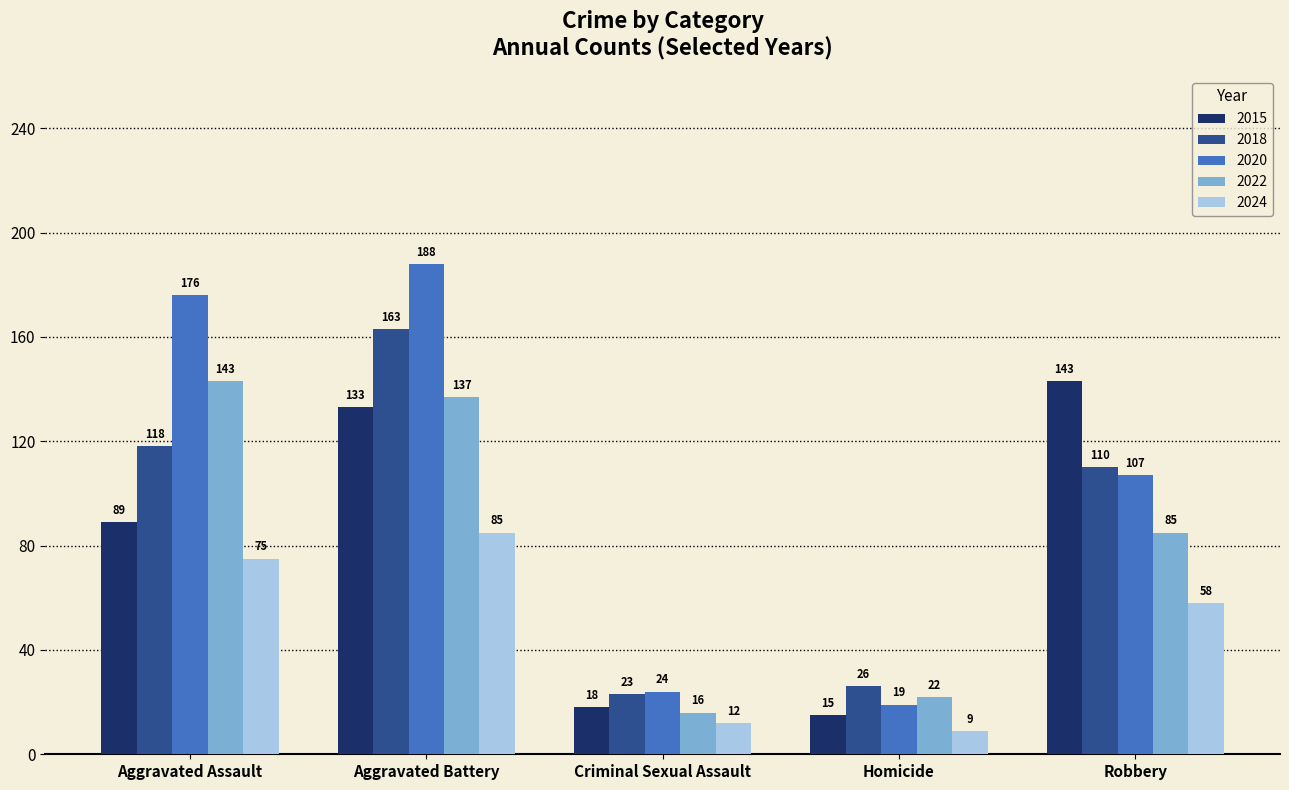

What is the difference between the highest and lowest values at Criminal Sexual Assault?

12